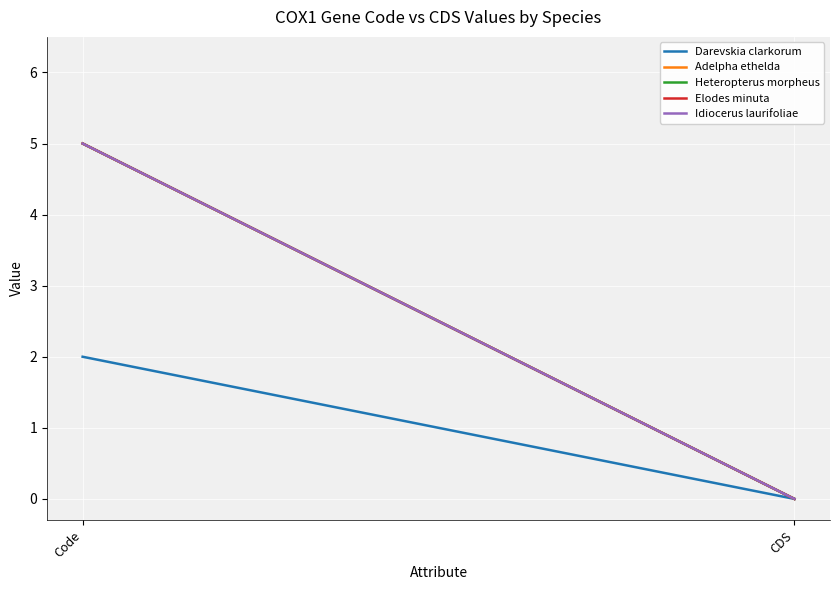

How many data points in Heteropterus morpheus are less than 5?

1